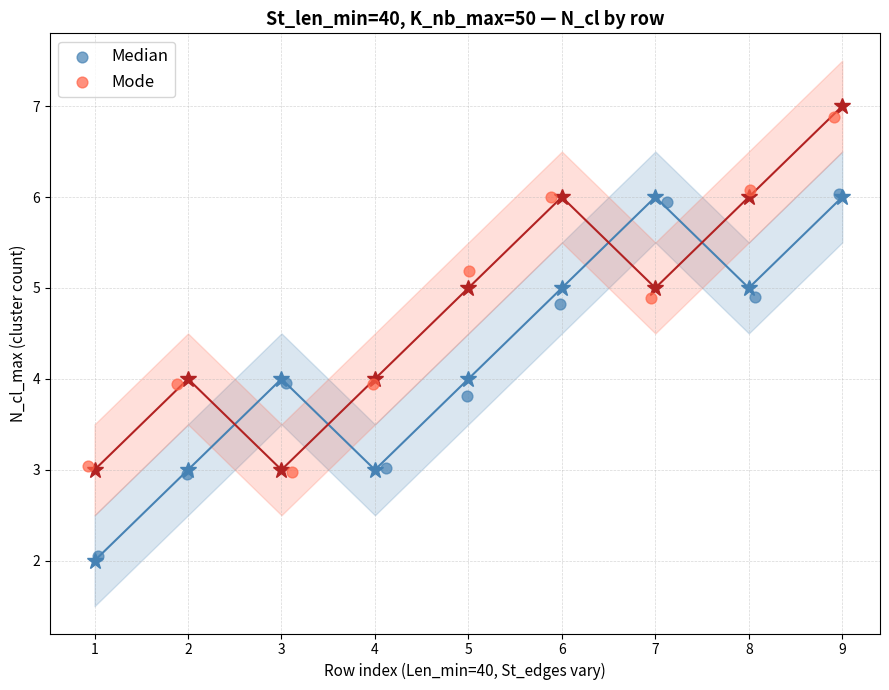

What are all the series names shown in the legend?

Median, Mode